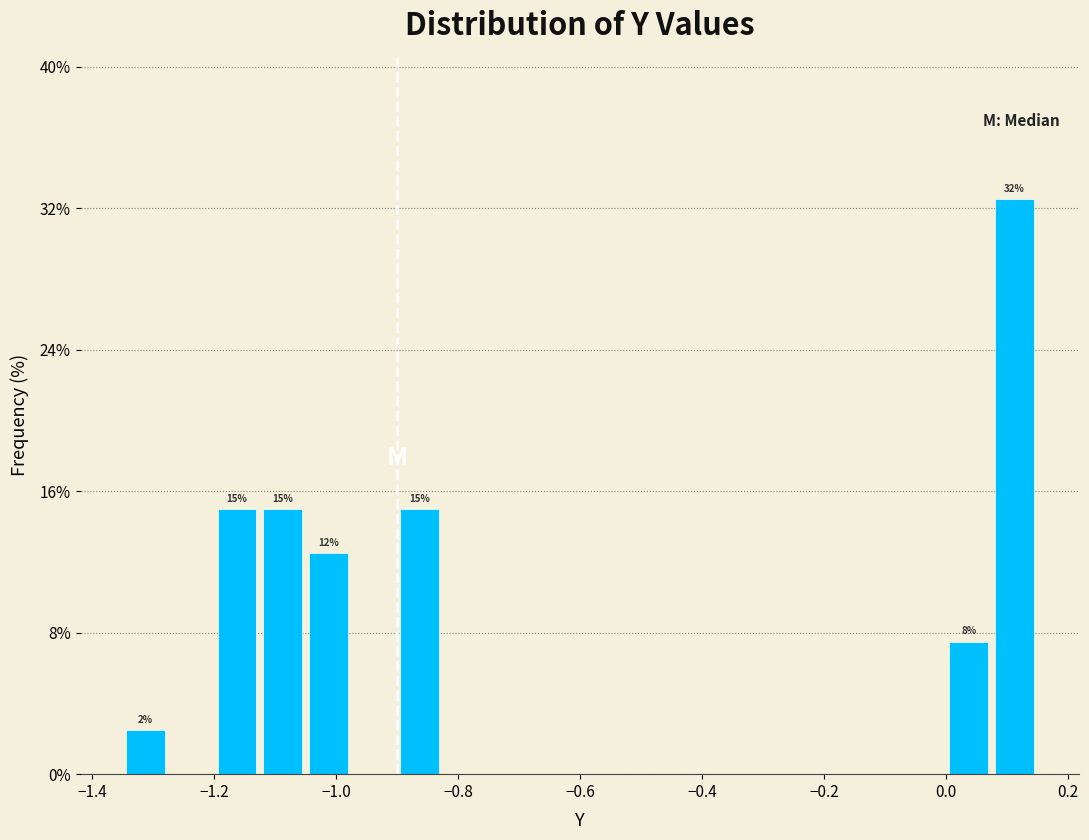

Read against the x-axis, roughly where is the centre of the tallest bar?

0.12